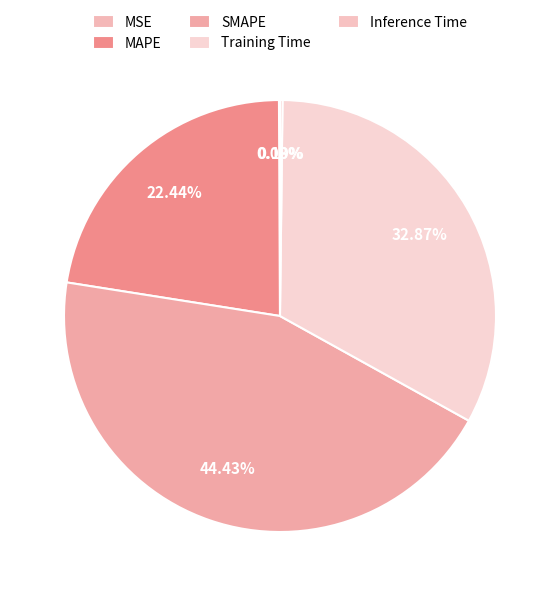

Count the number of slices in the pie.

5